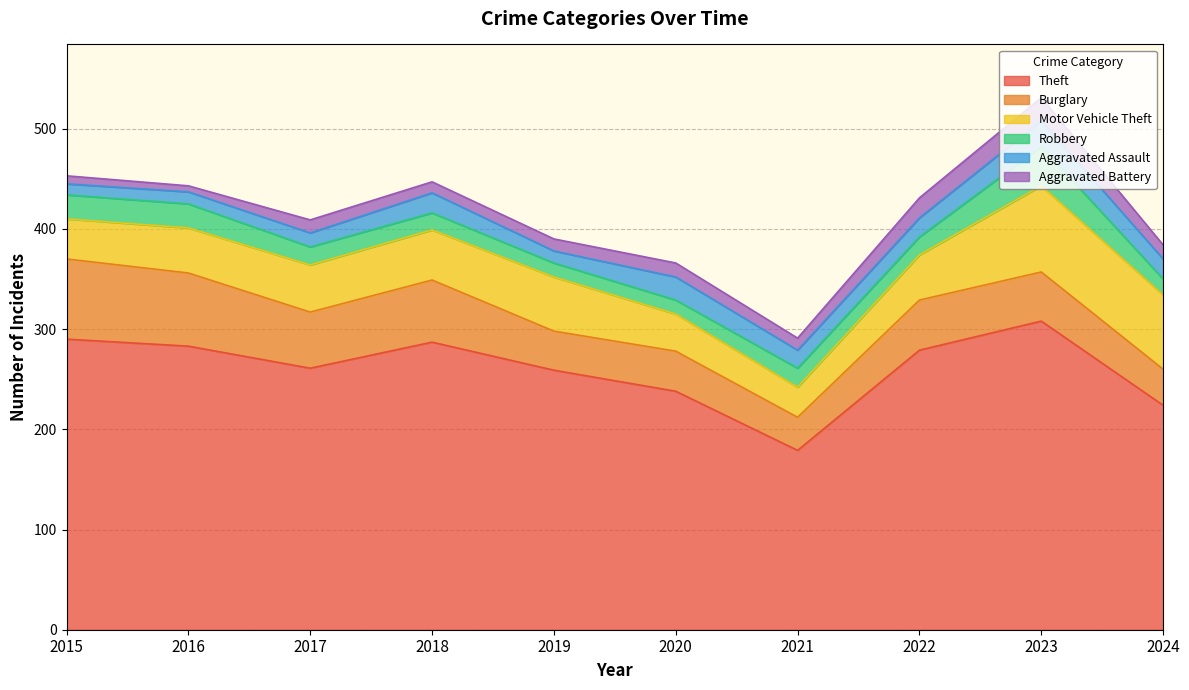

Rank the categories by Theft value from highest to lowest.

2023, 2015, 2018, 2016, 2022, 2017, 2019, 2020, 2024, 2021